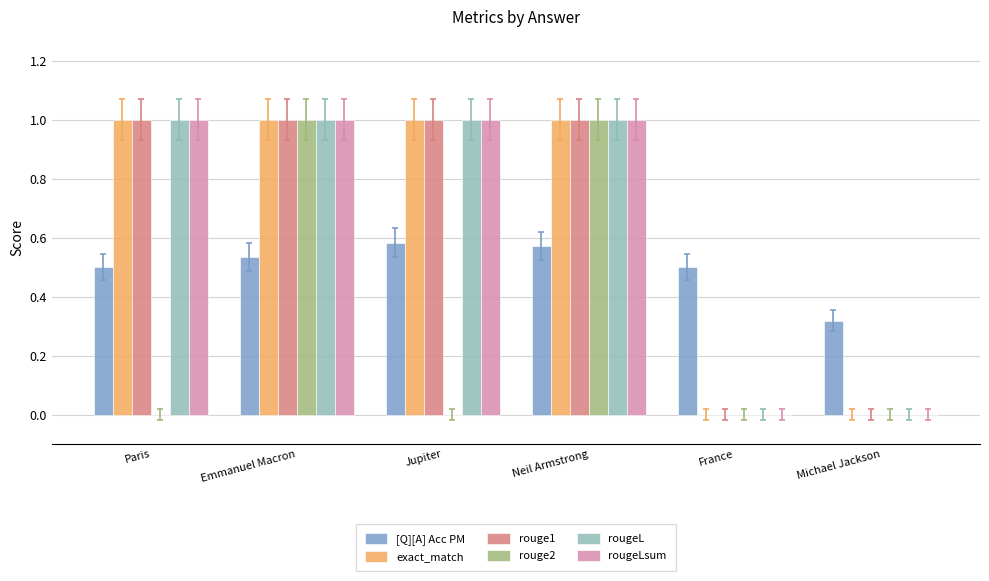

What value does the exact_match series have at Jupiter?

1.0